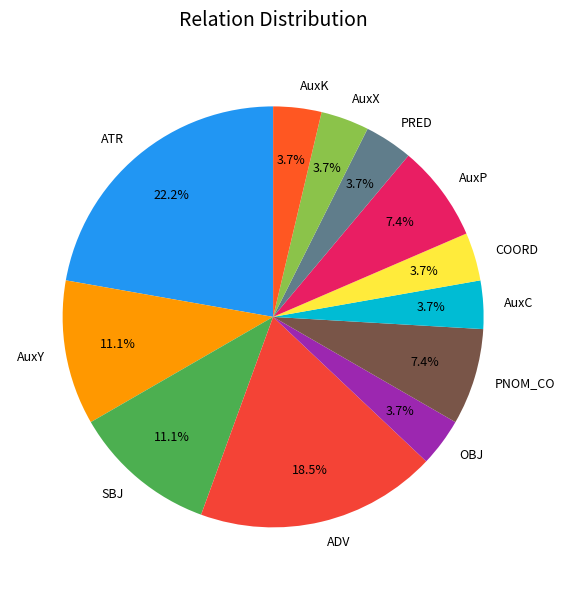

To the nearest percent, what is the difference between the ATR and PNOM_CO slice percentages?

15%